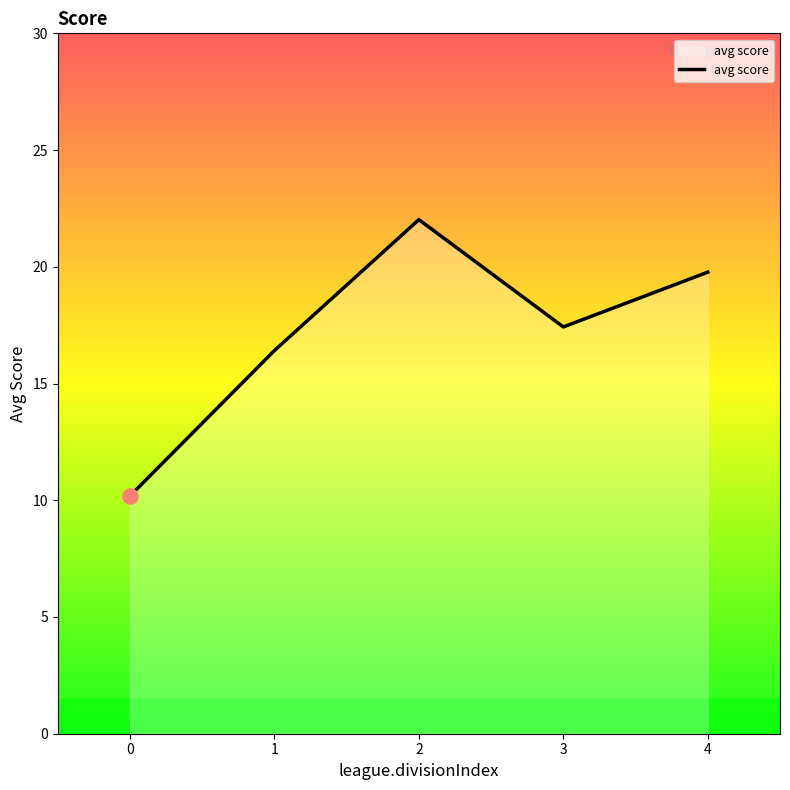

Between 1 and 0, which is larger?

1